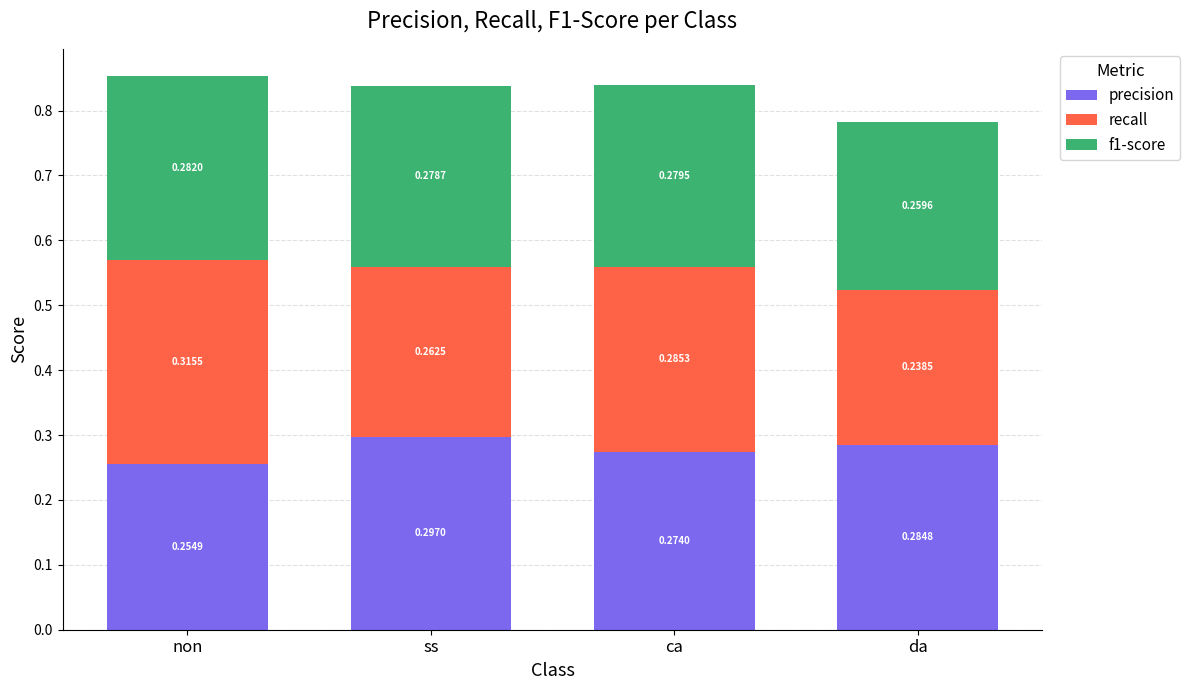

At which category is the sum across all series the highest?

non